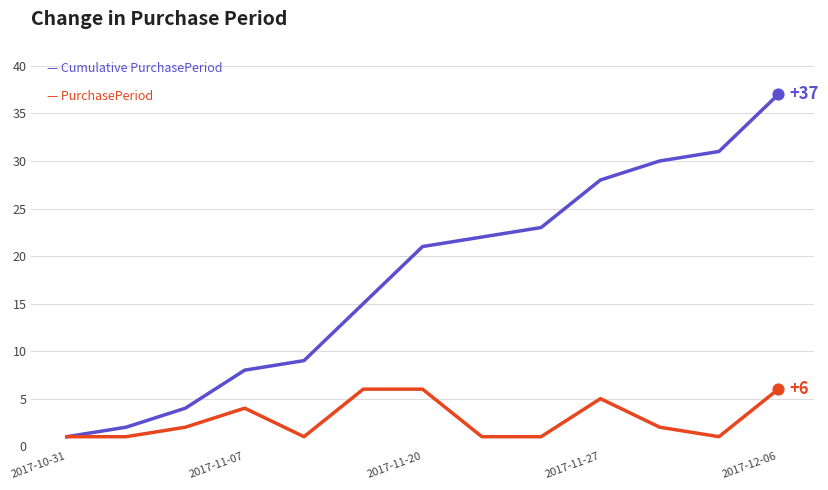

What is the greatest value displayed?

37